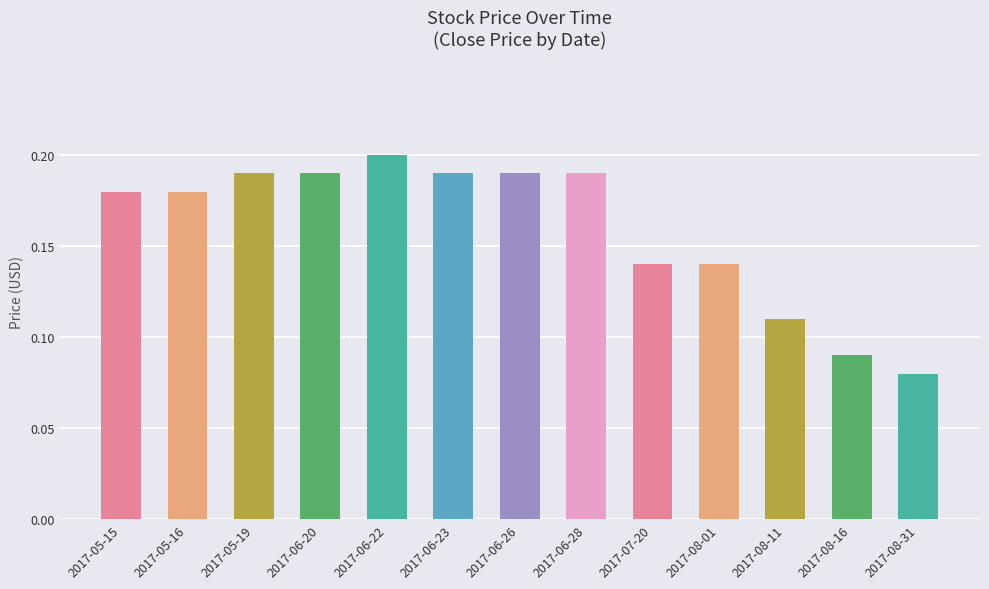

At which label is the value closest to 0?

2017-08-31